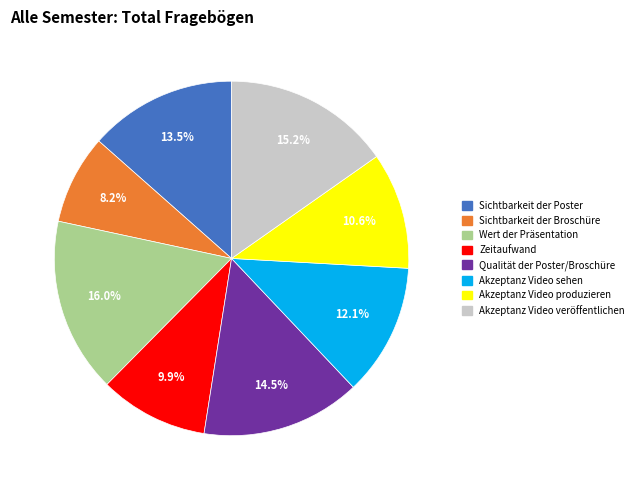

Count the number of slices in the pie.

8